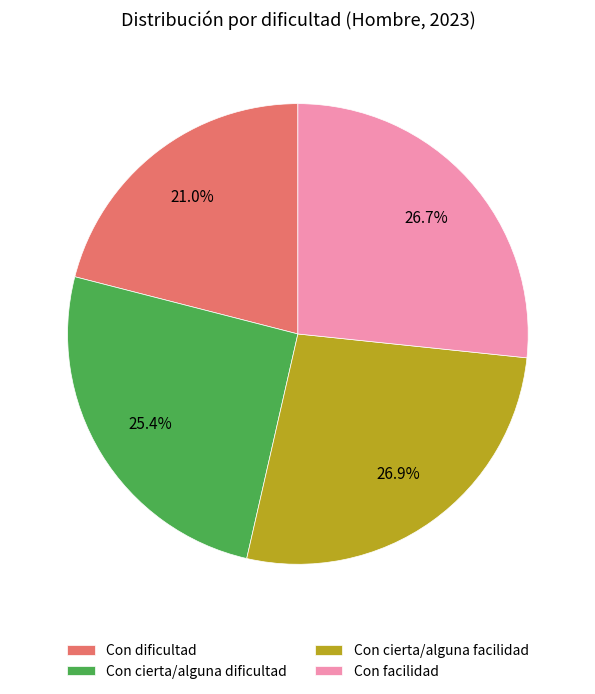

What is the total percentage of Con dificultad and Con facilidad?

47.7%